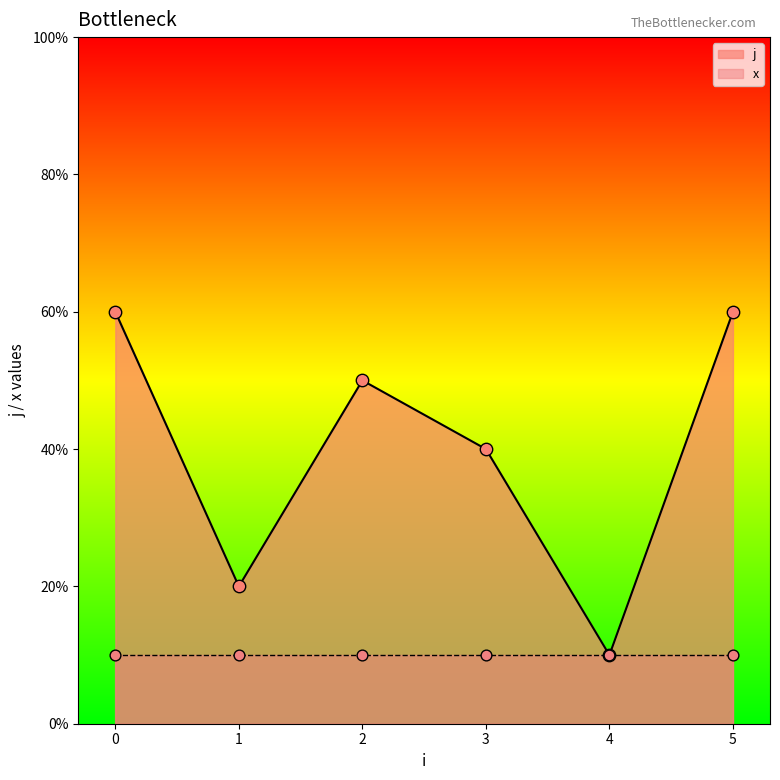

Which series contains the lowest Y value?

j